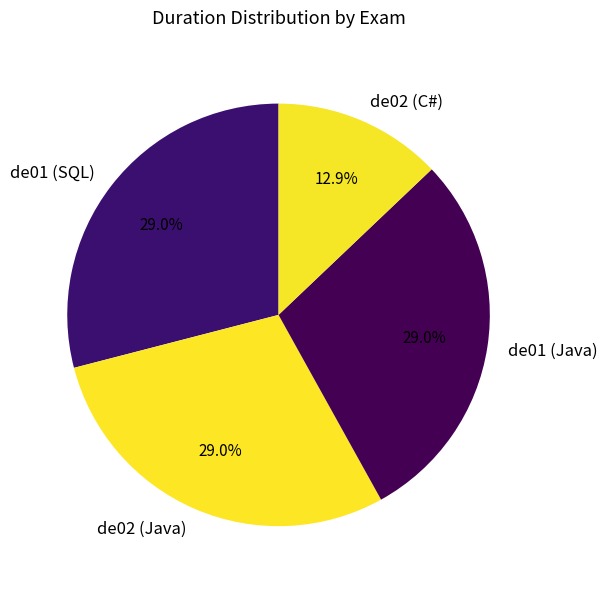

Count the number of slices in the pie.

4